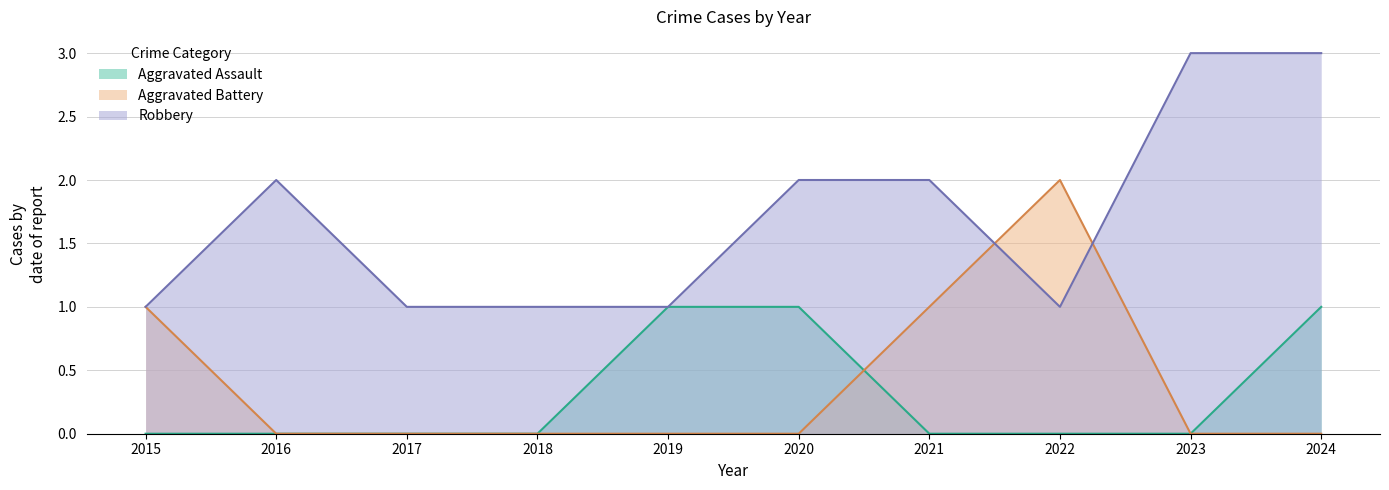

Between which two adjacent categories do Aggravated Assault and Aggravated Battery first intersect?

2020 and 2021